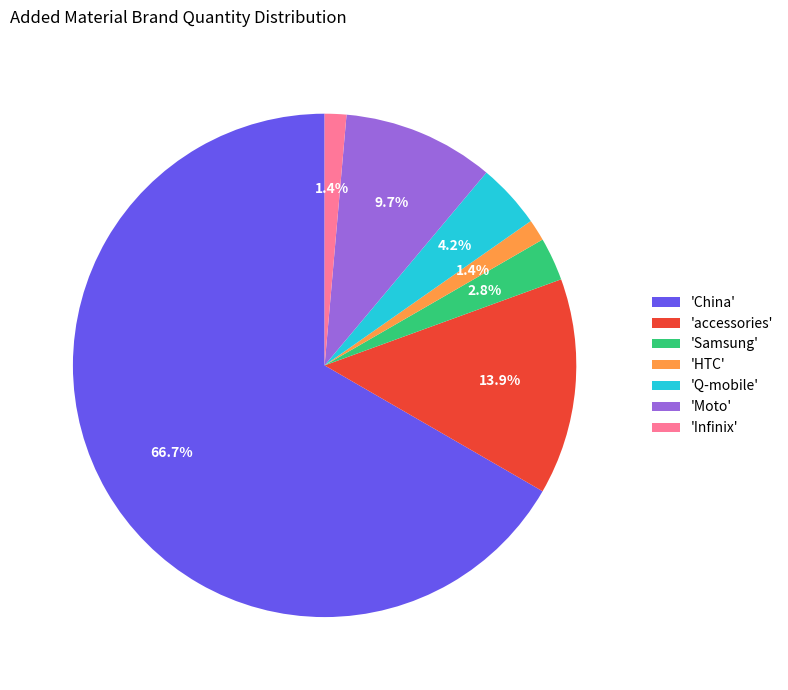

Which slice represents more than half of the pie?

'China'